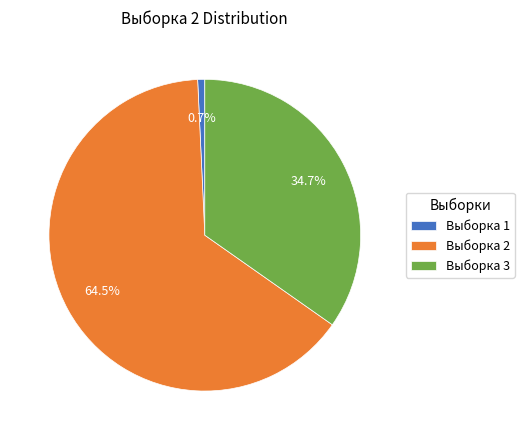

What percentage is NOT represented by Выборка 1?

99.3%